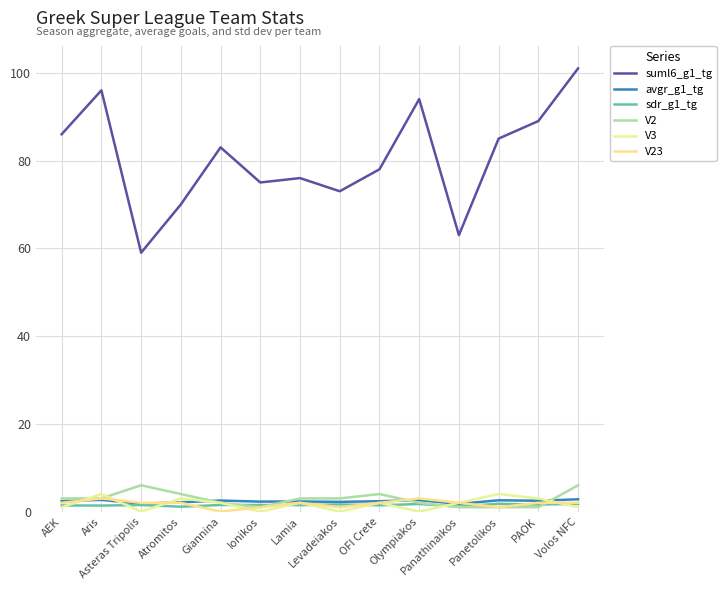

At which category is the sum across all series the highest?

Volos NFC